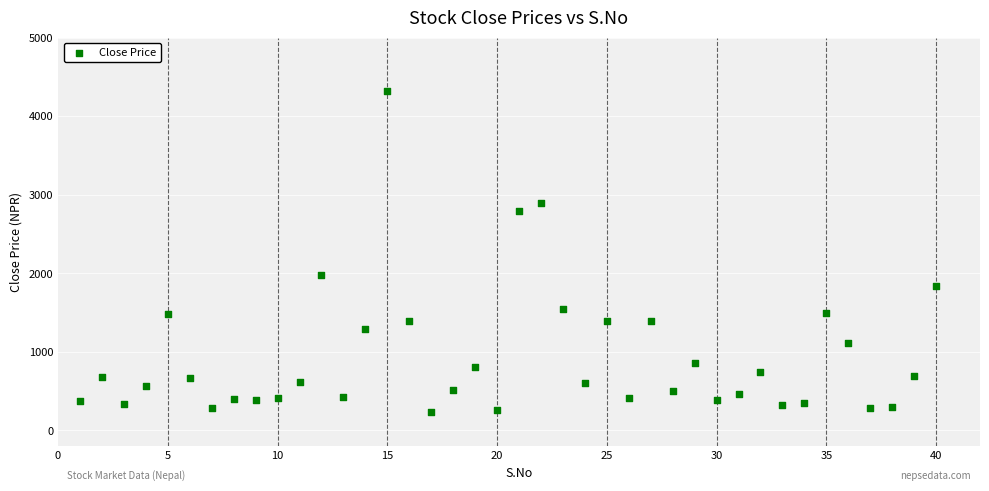

What is the range of Y values (max minus min)?

4095